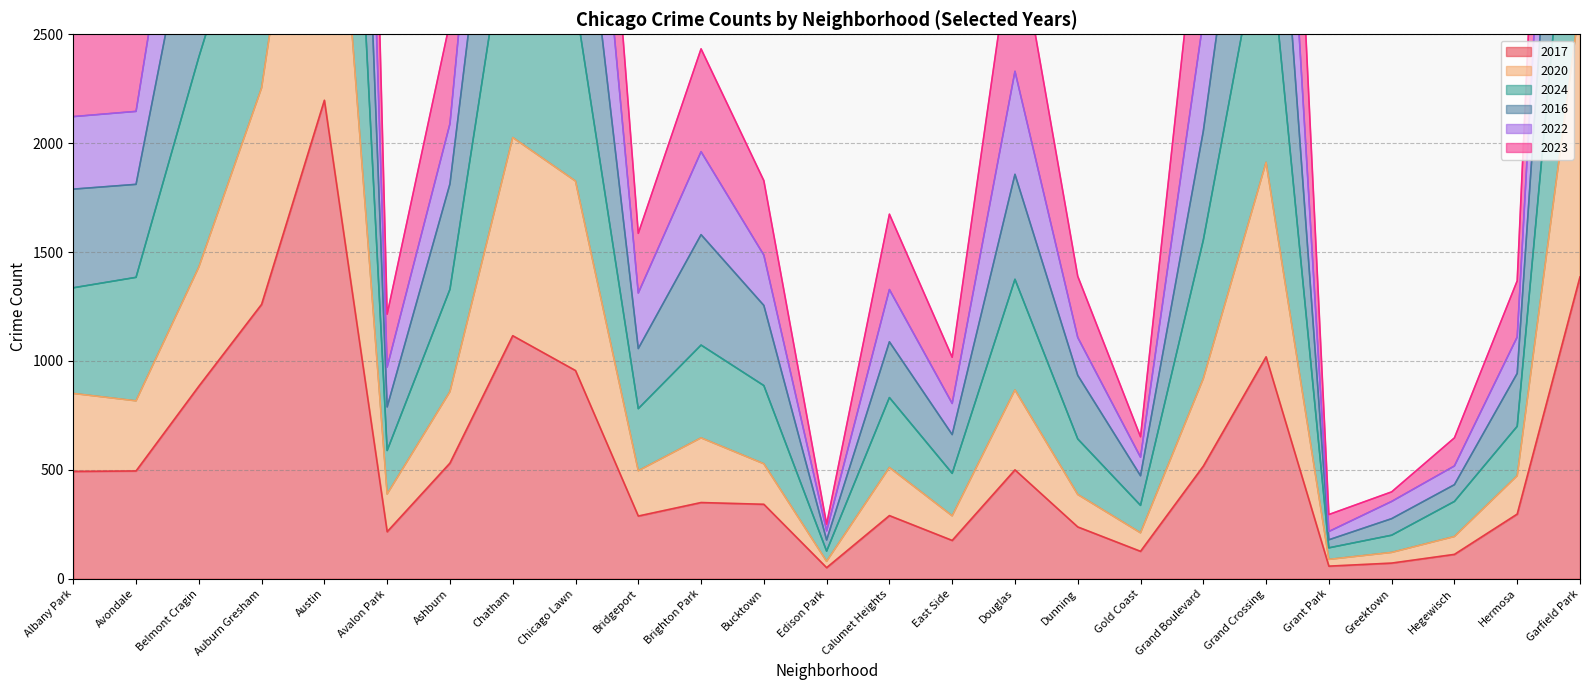

How many distinct data groups are displayed?

6